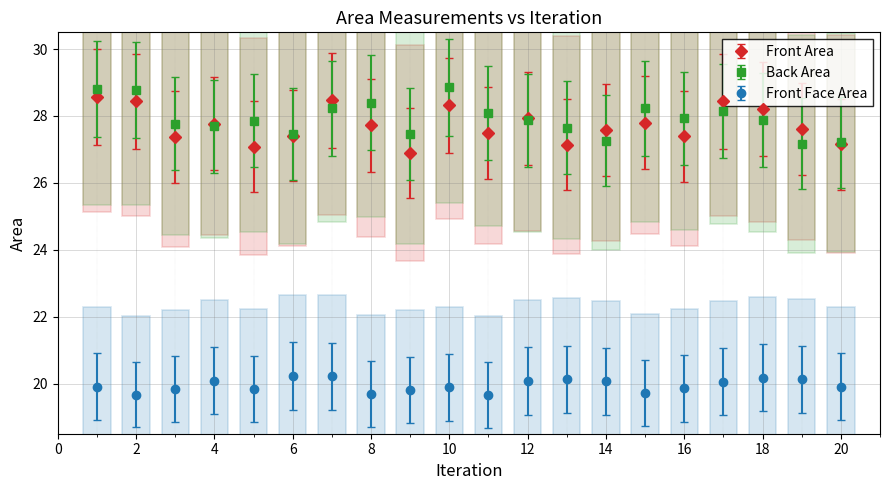

What is the maximum value shown in the chart?

28.9